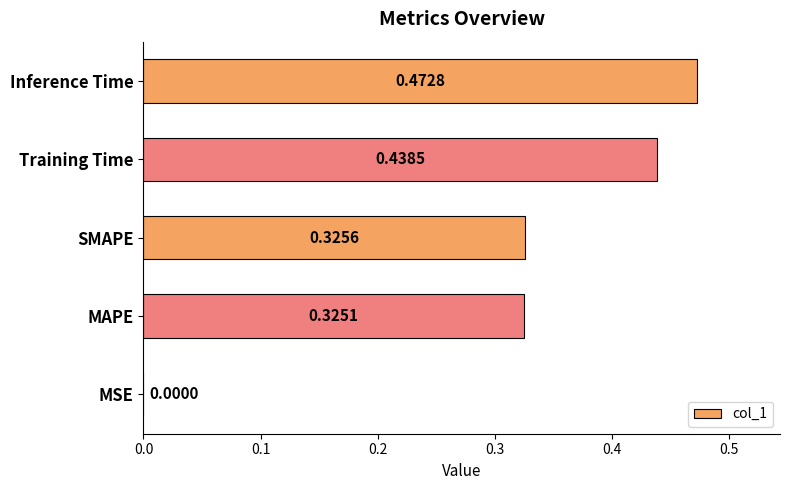

Where is the data nearest to the value 0?

MSE